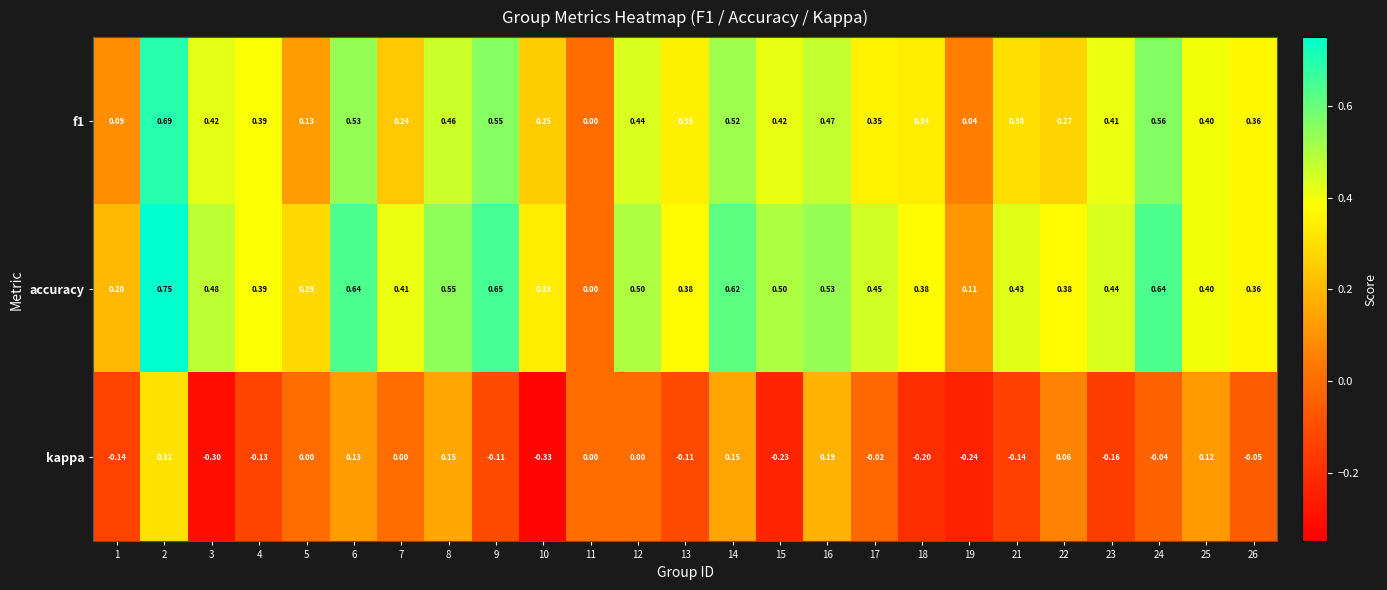

Which series has the widest spread of values?

accuracy